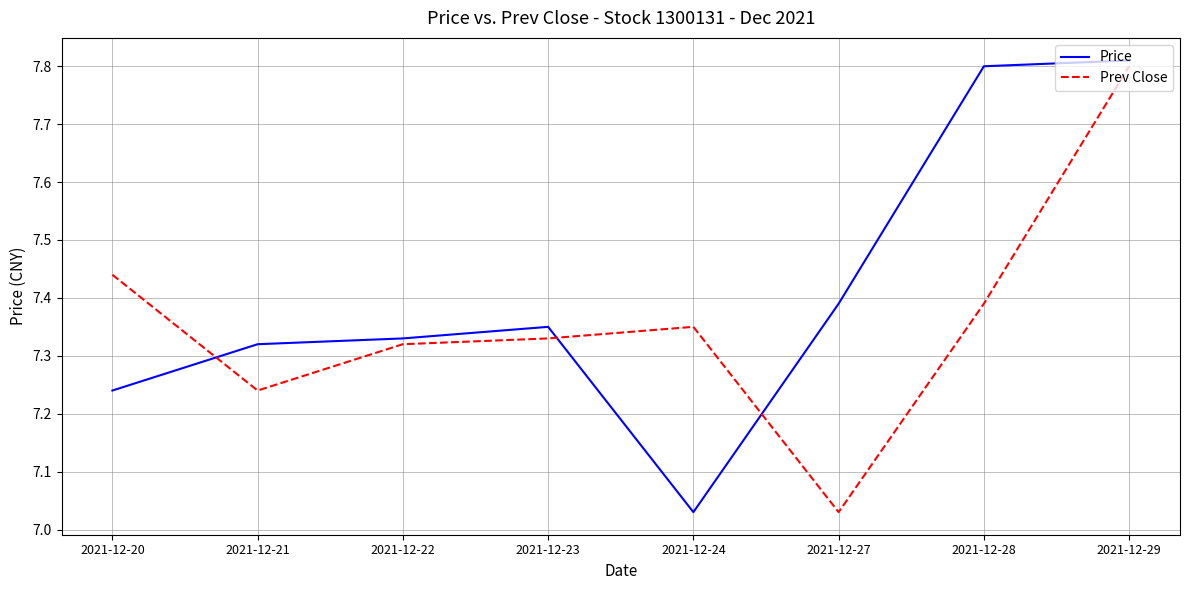

Does the chart have visible grid lines?

Yes